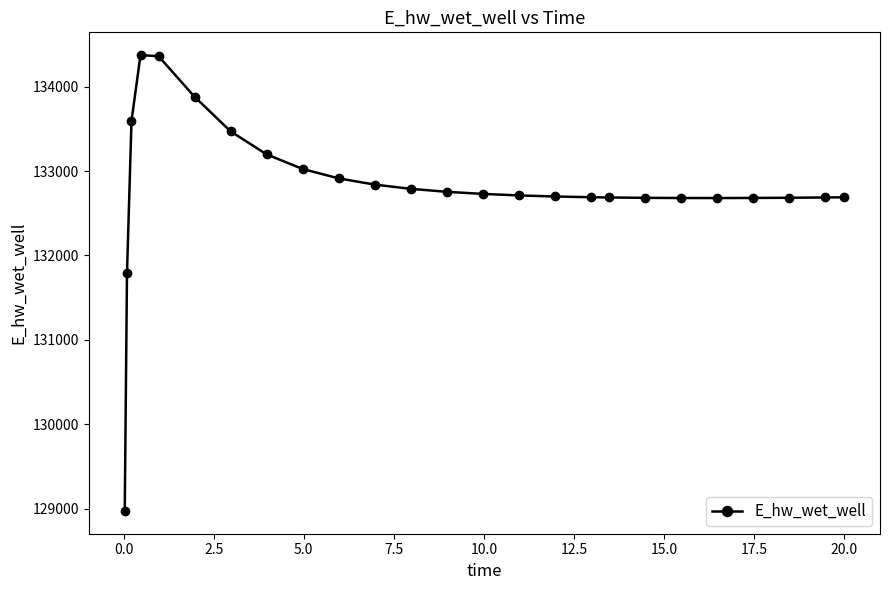

What is the value of the 21st point from the left?

132680.3